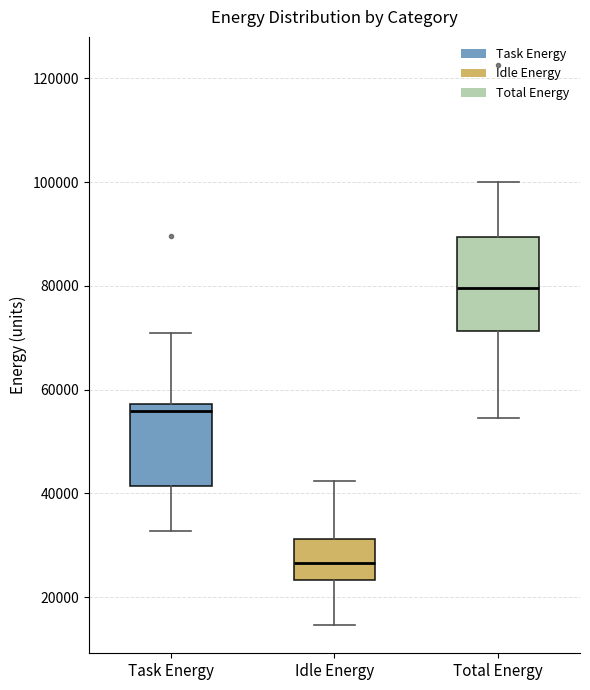

Comparing the boxes themselves (not the whiskers), which one is the tallest?

Total Energy